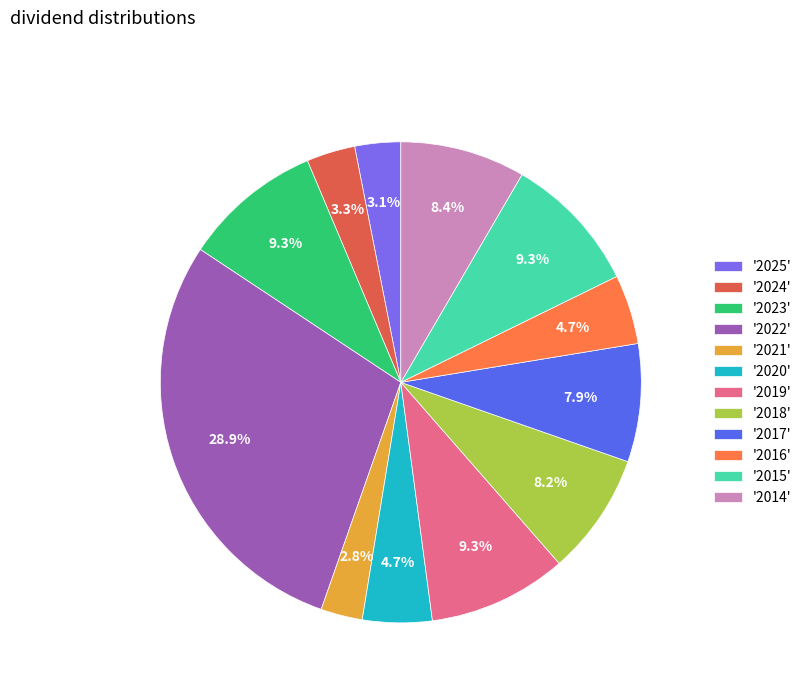

To the nearest percent, what is the average slice percentage?

8%